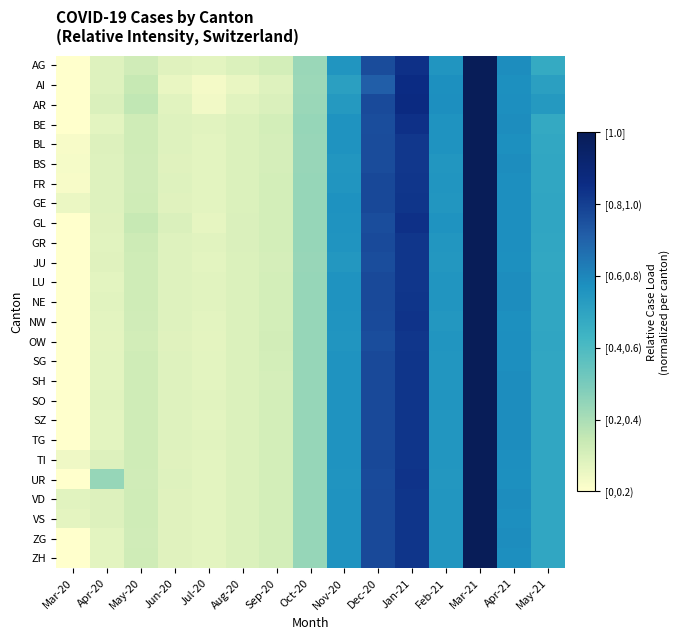

At which category does the chart reach its minimum across all series?

Mar-20